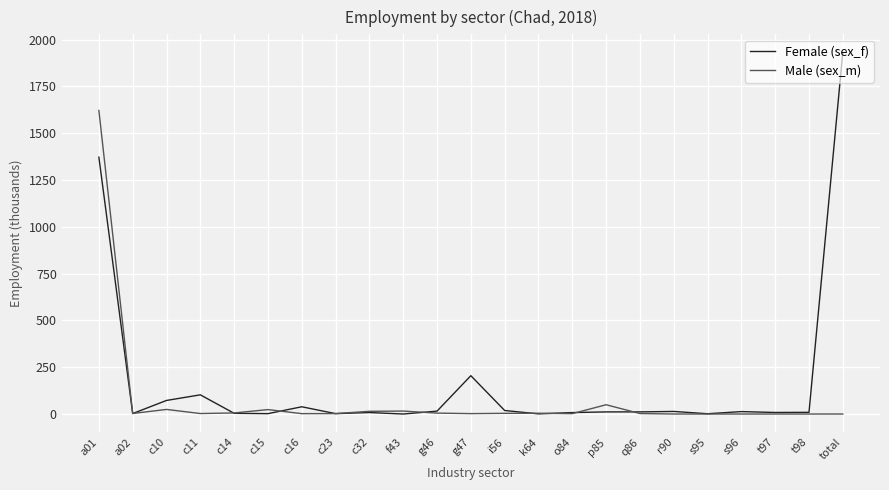

At which label does Male (sex_m) first exceed 2?

a01